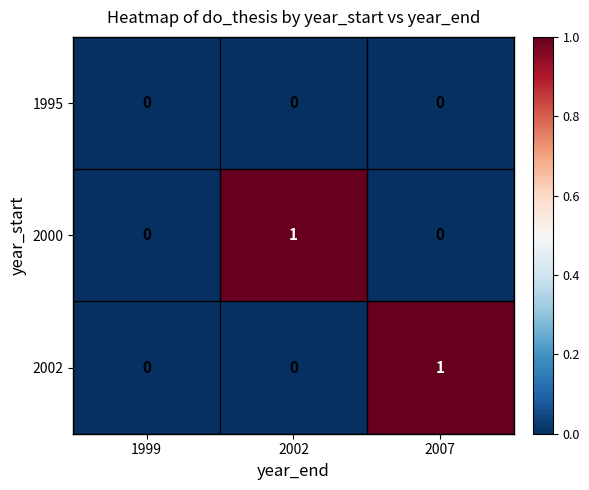

Count the number of data series in this chart.

3